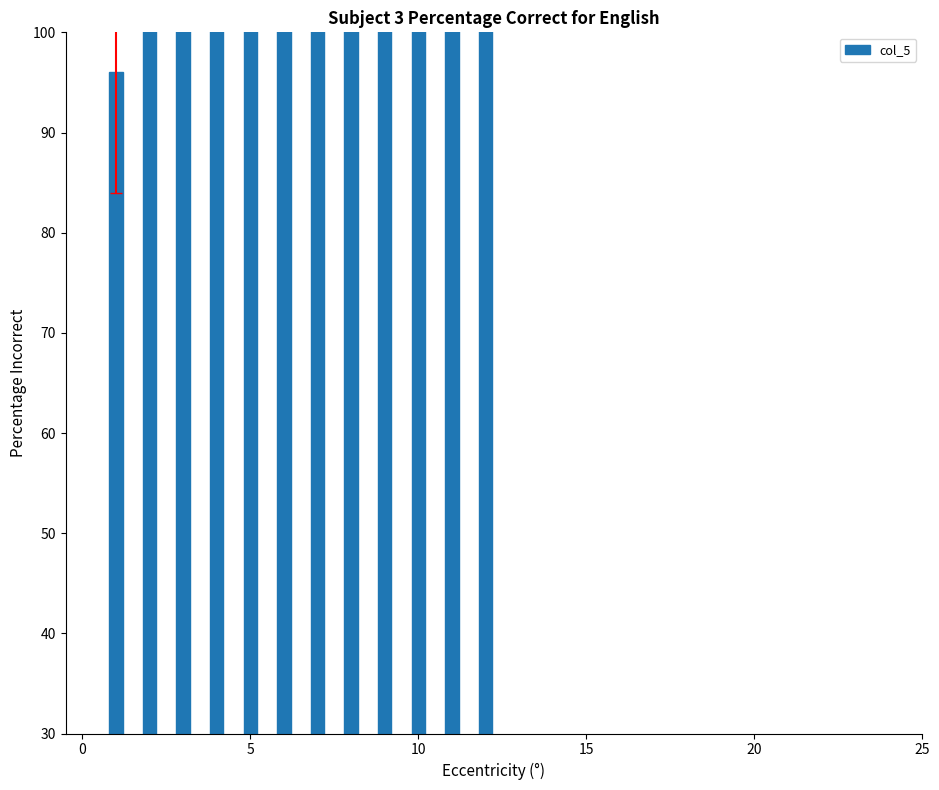

Count the number of categories in the chart.

12